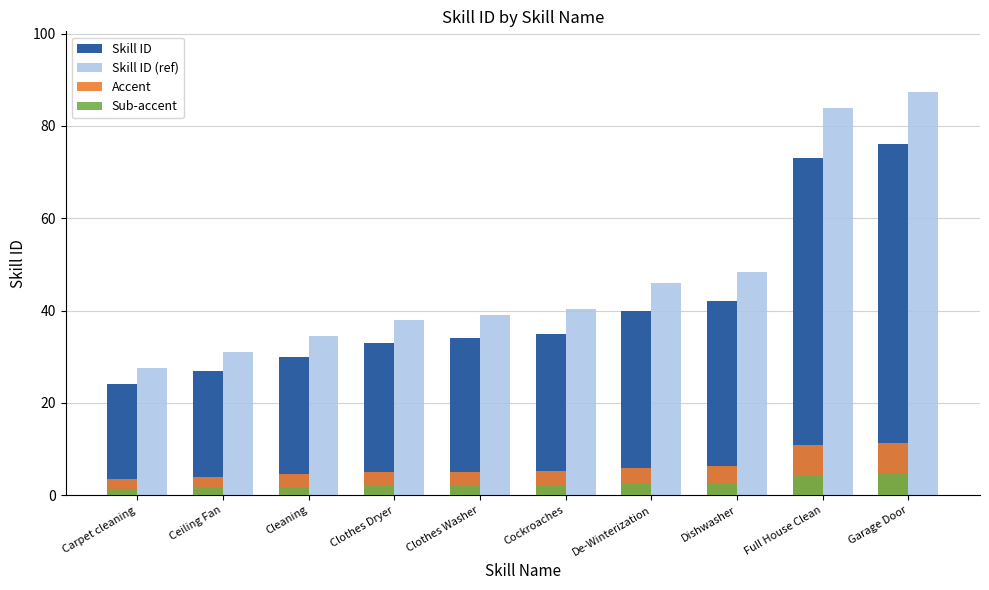

Which series changed the most between Cockroaches and Dishwasher?

Skill ID (ref)